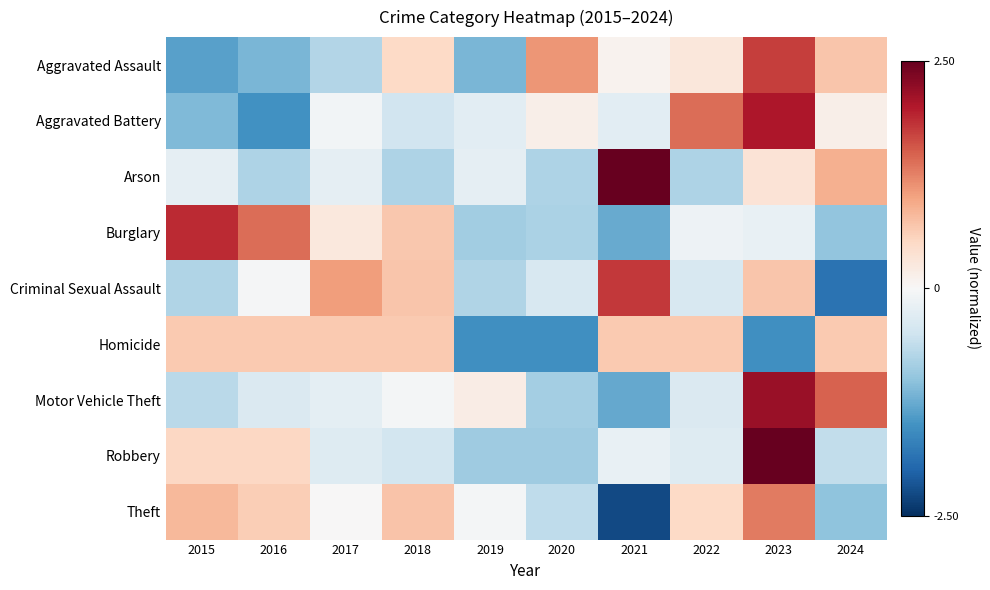

What is the smallest value displayed?

-2.3